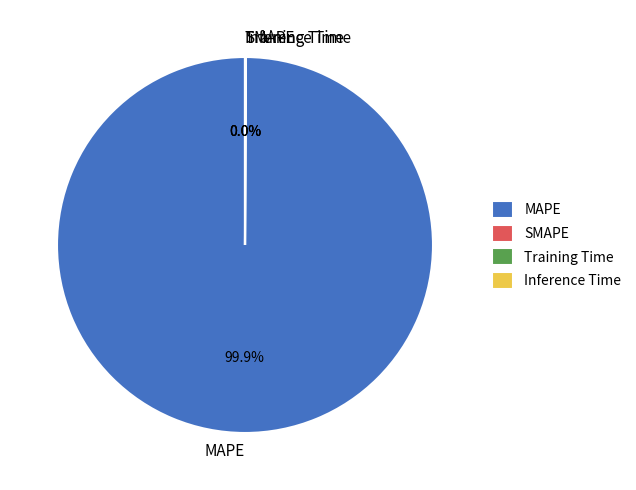

What is the largest slice in the pie chart?

MAPE